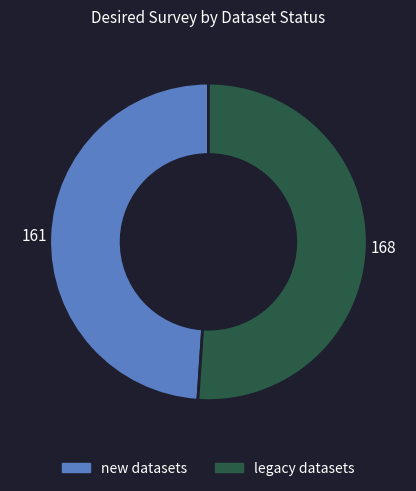

Is there any slice that represents more than half of the pie?

Yes